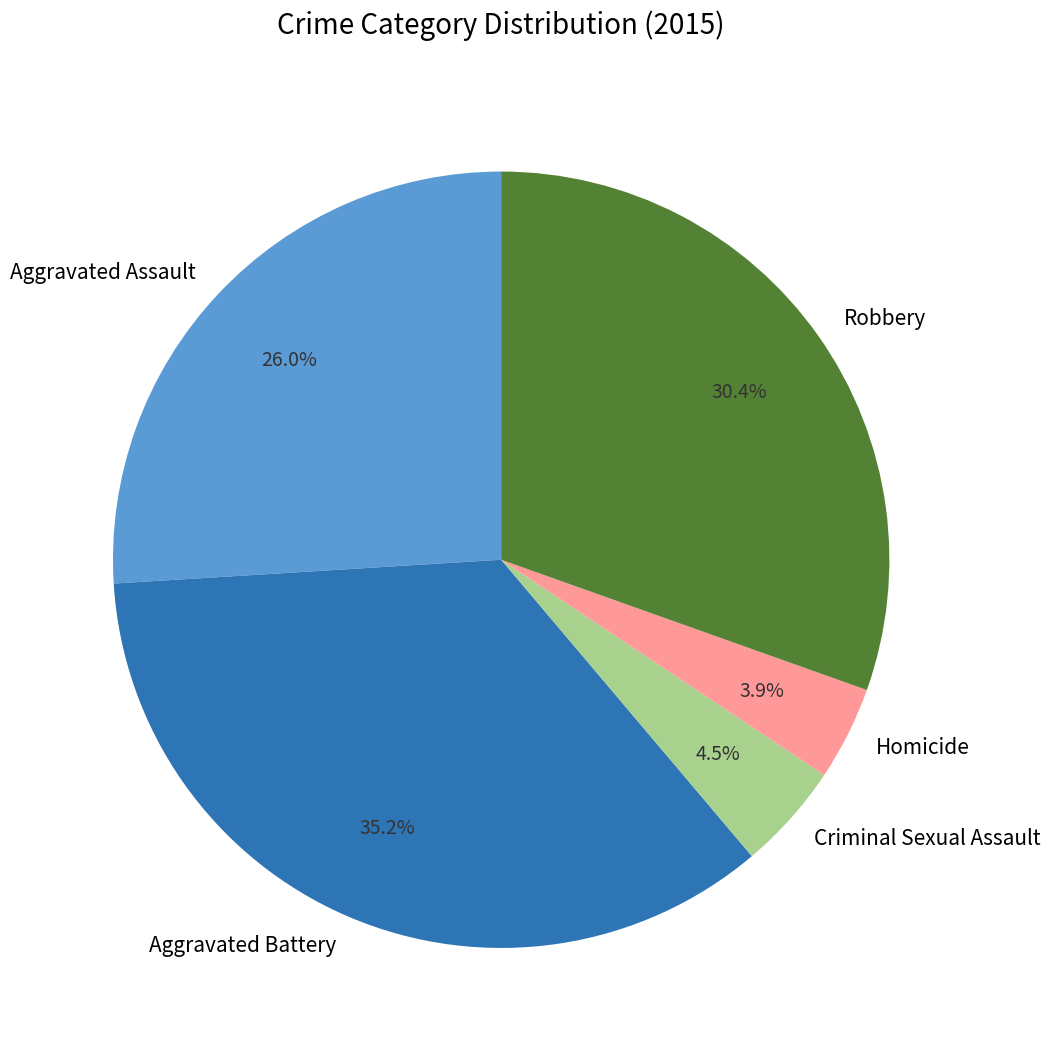

Does any single category account for the majority?

No